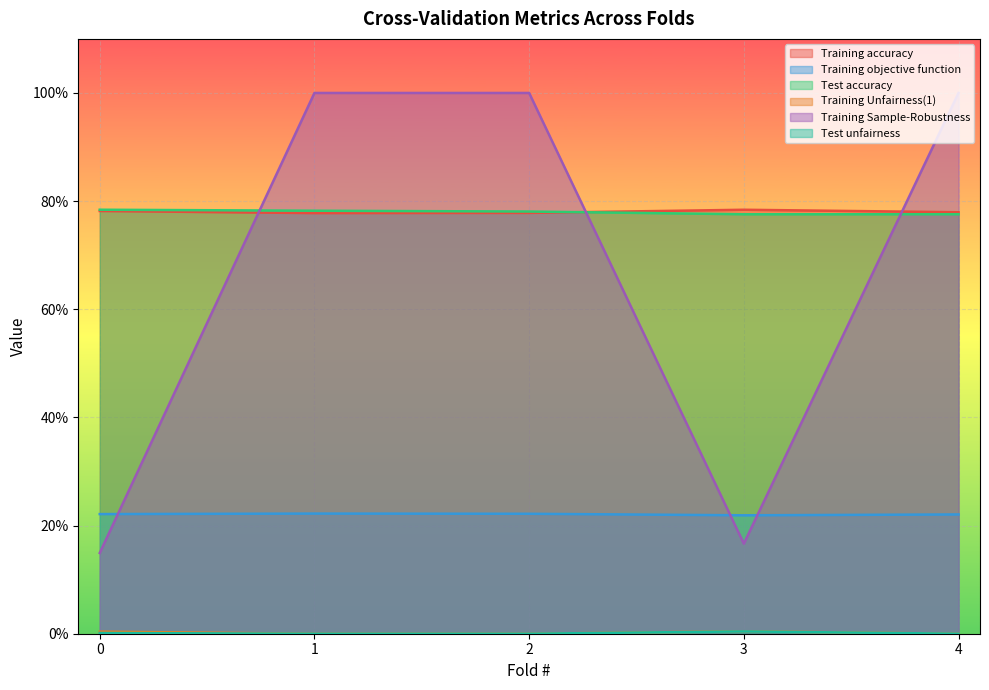

Which series has the widest spread of values?

Training Sample-Robustness